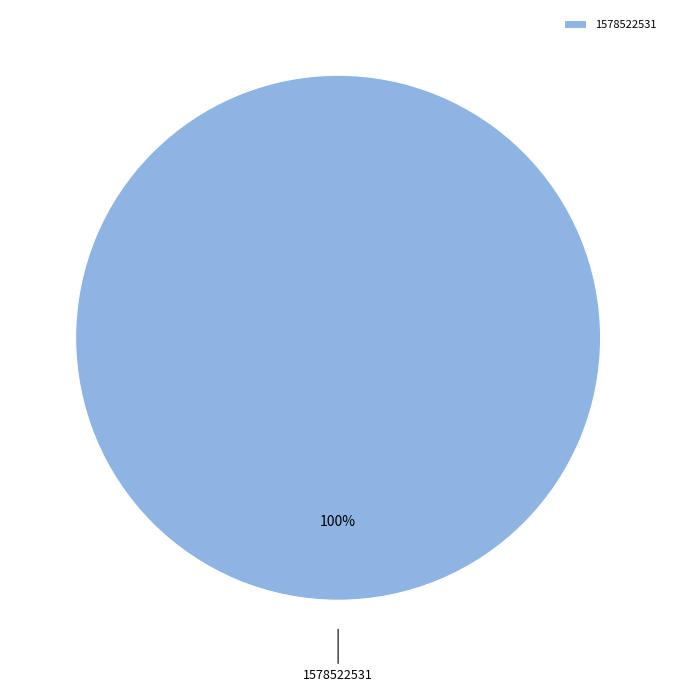

Rank the categories by value from lowest to highest.

1578522531